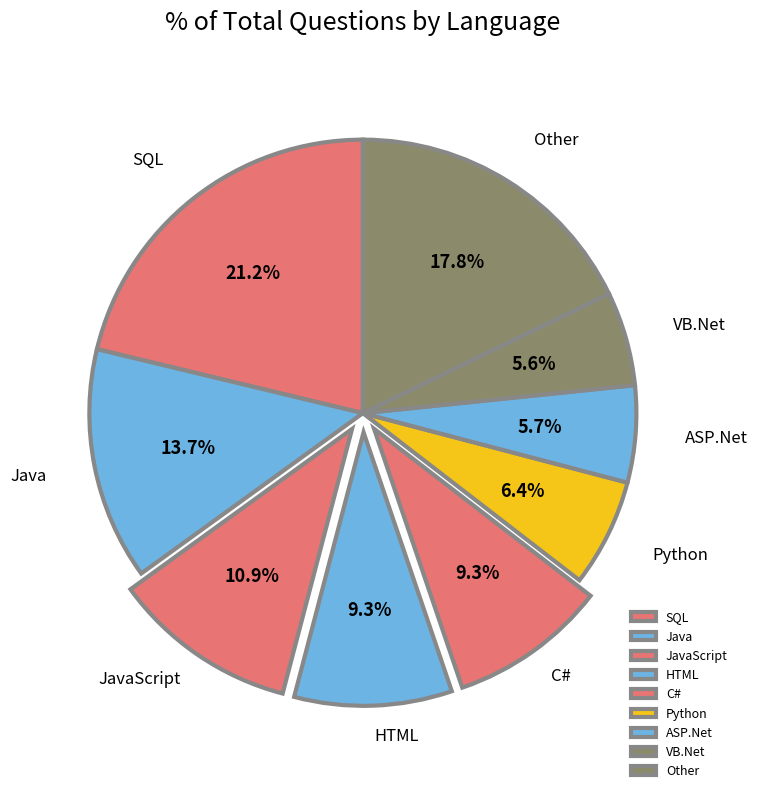

Between HTML and SQL, which is larger?

SQL